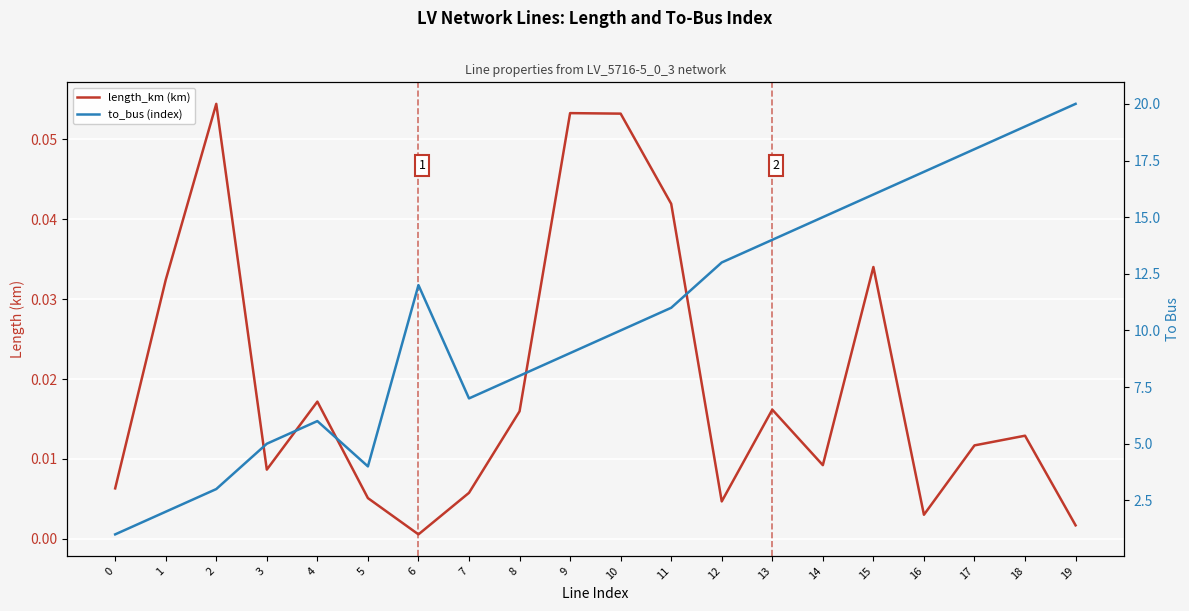

Where is the first local minimum for to_bus (index)?

5